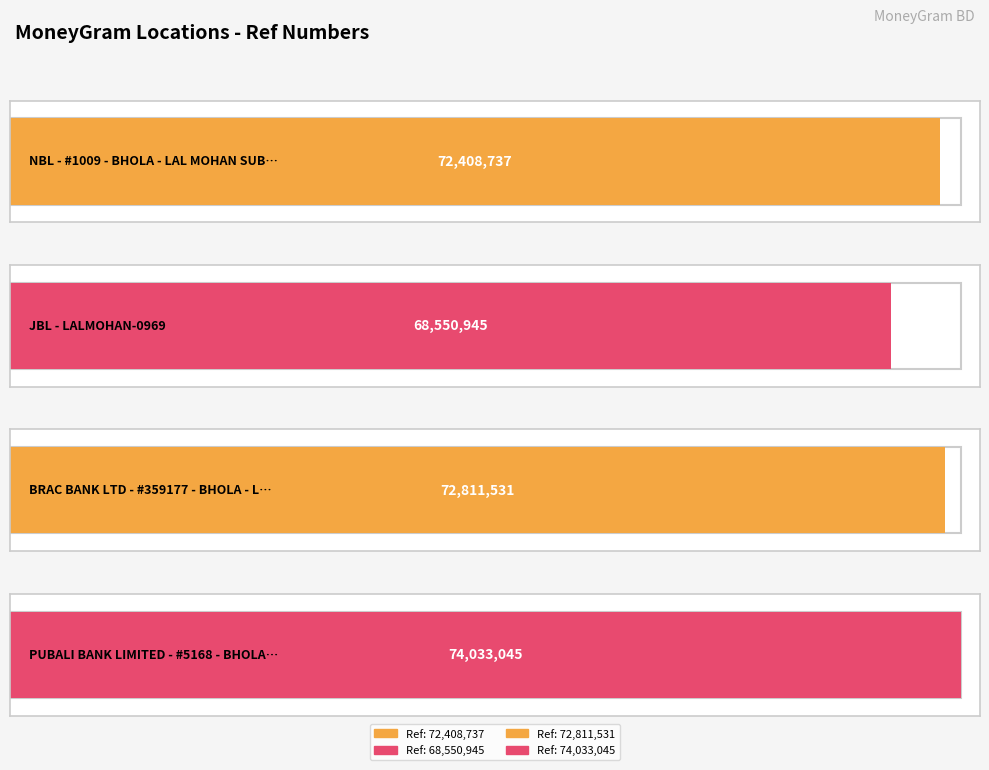

What is the change in value from NBL - #1009 - BHOLA - LAL MOHAN SUB BRAN to PUBALI BANK LIMITED - #5168 - BHOLA - LA?

+1624308